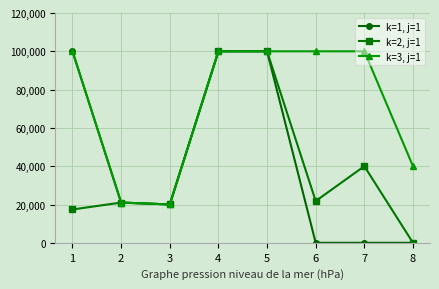

What is the maximum value shown in the chart?

100000.0